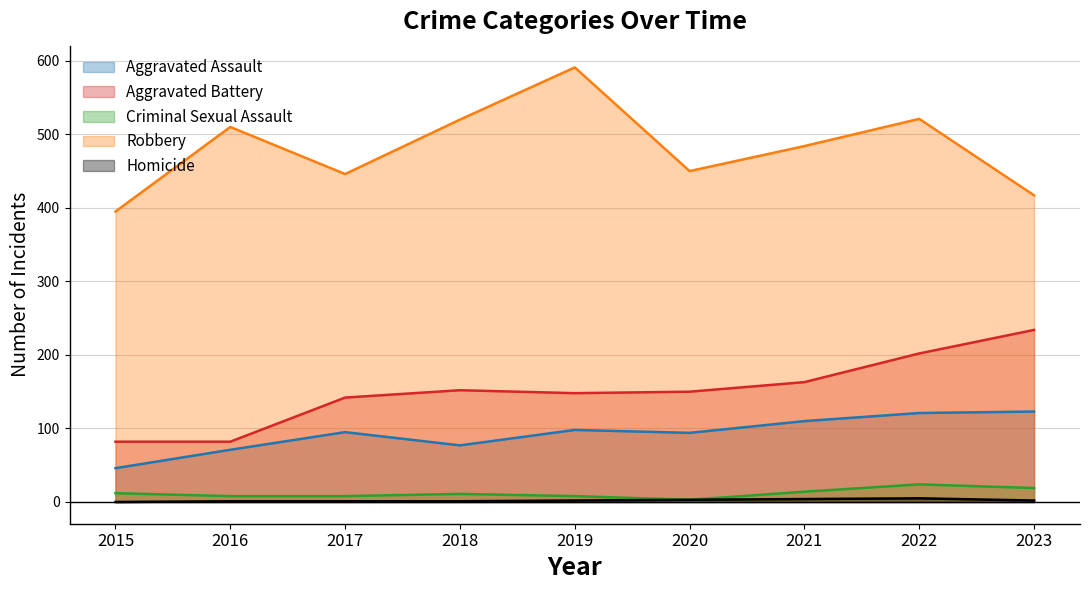

At which label is Robbery closest to 493?

2021